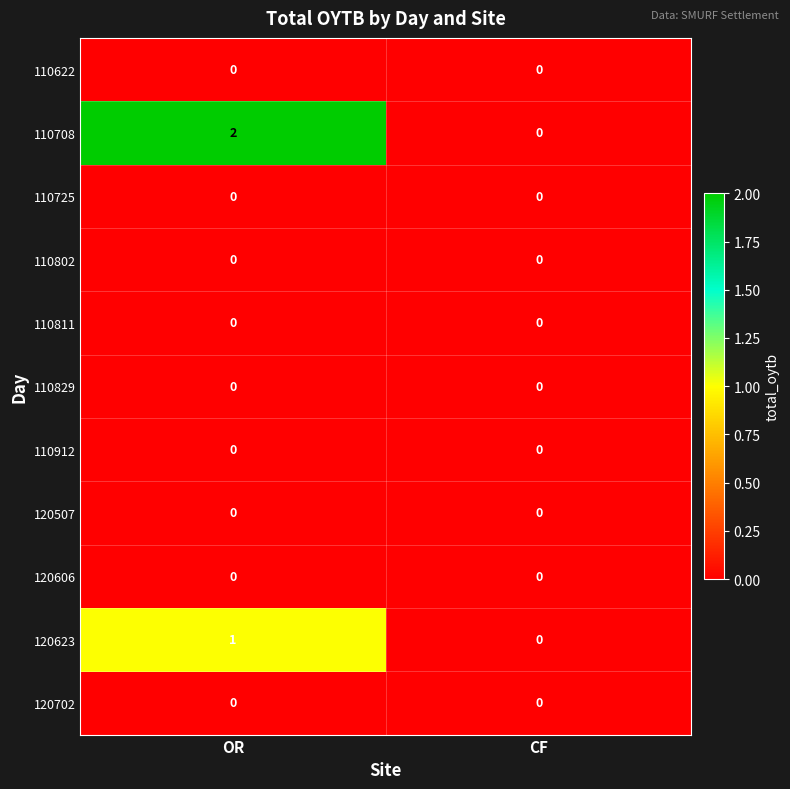

Reading left to right, transcribe all the data shown in this chart.

110622: 0	0
110708: 2	0
110725: 0	0
110802: 0	0
110811: 0	0
110829: 0	0
110912: 0	0
120507: 0	0
120606: 0	0
120623: 1	0
120702: 0	0